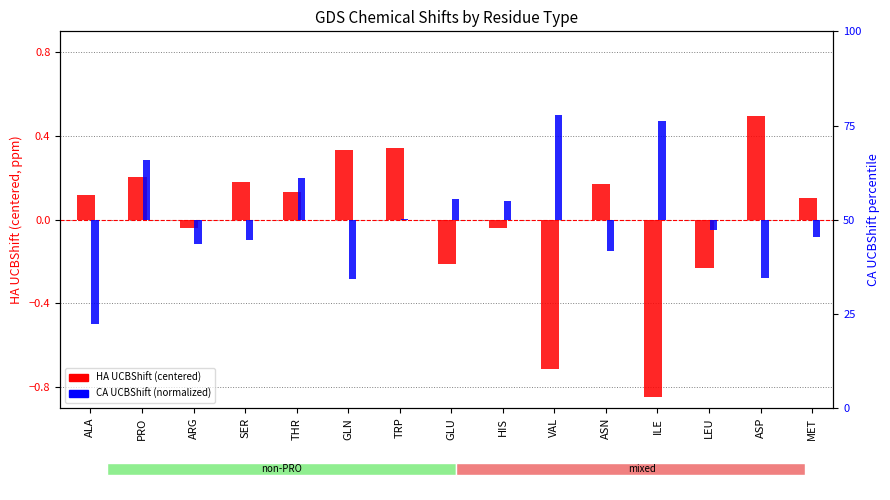

Read the HA UCBShift (centered) value at ALA.

0.1